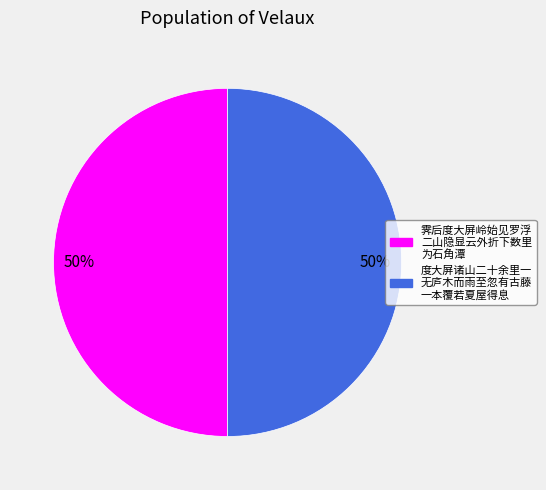

To the nearest percent, what is the average slice percentage?

50%